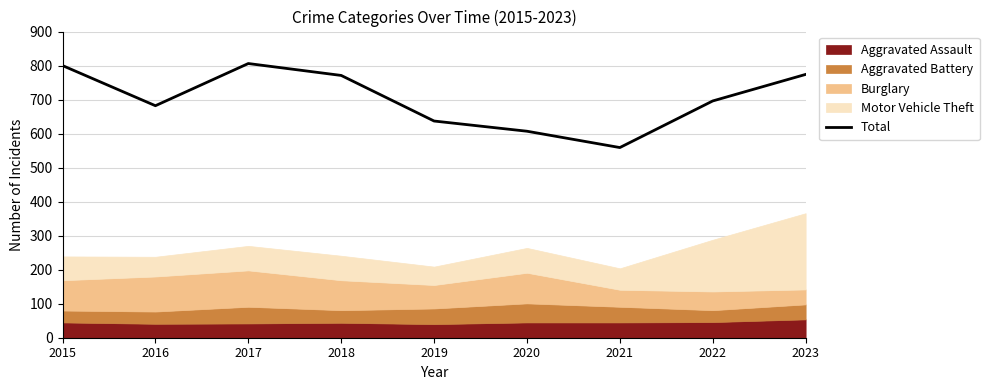

What is the difference between the maximum and second lowest values?

199